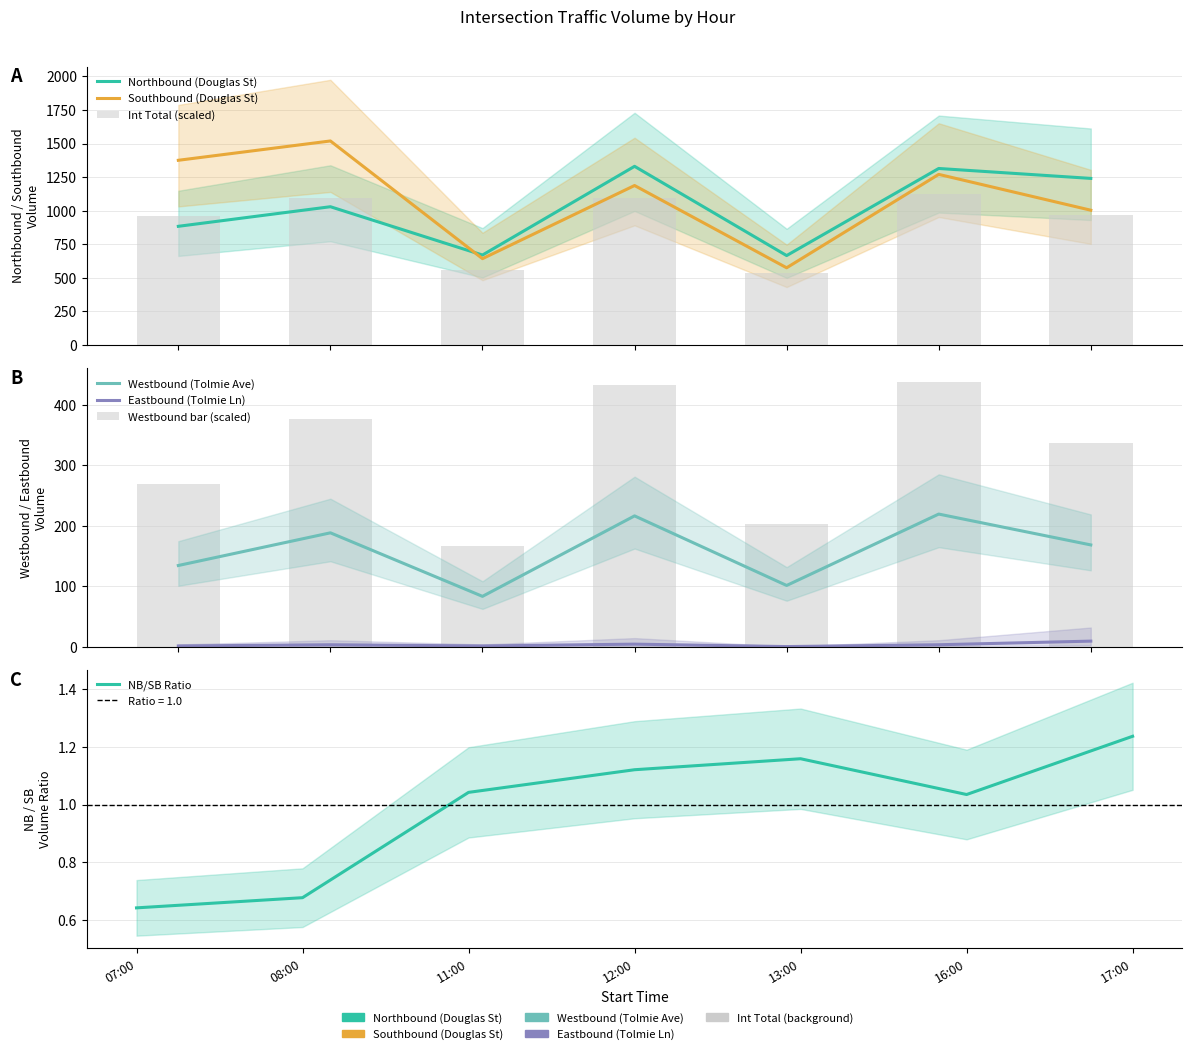

What is the sum of all Westbound (Tolmie Ave) values?

1109.0